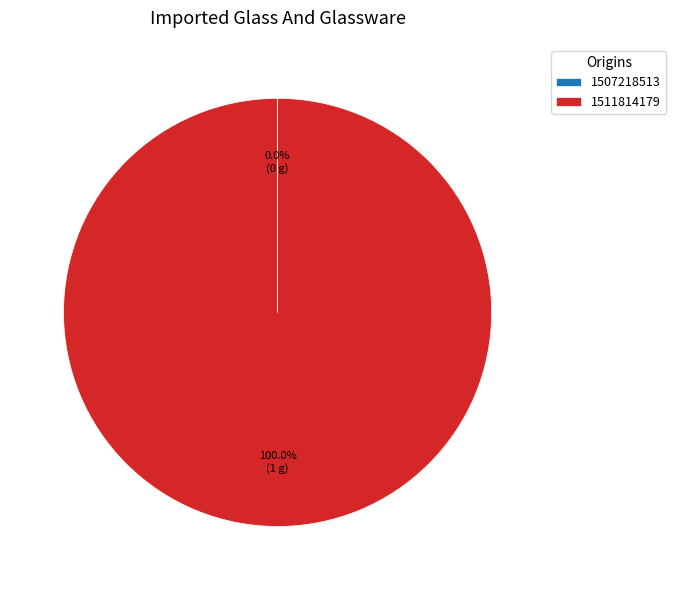

Does 1511814179 account for over 50% of the chart?

Yes